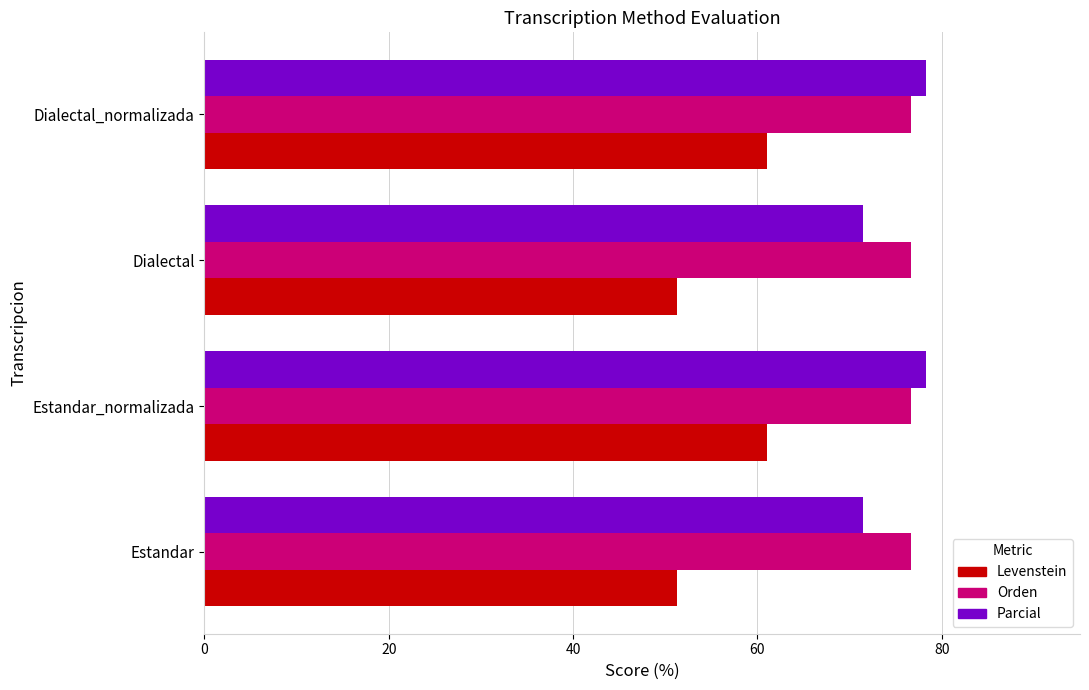

What is the difference between the second highest and minimum values in the Parcial series?

6.8